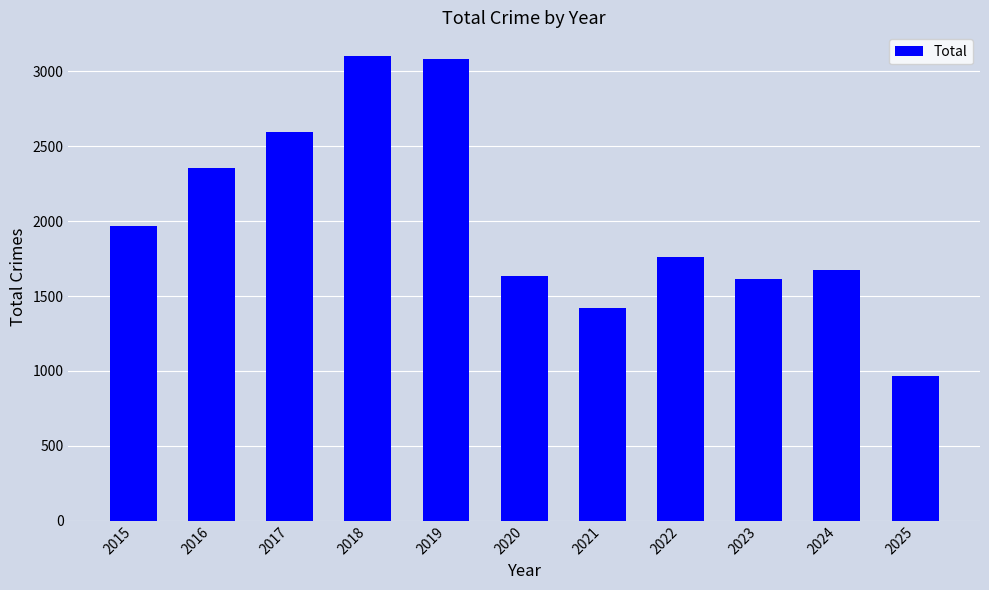

Where does the data first go above 1761?

2015